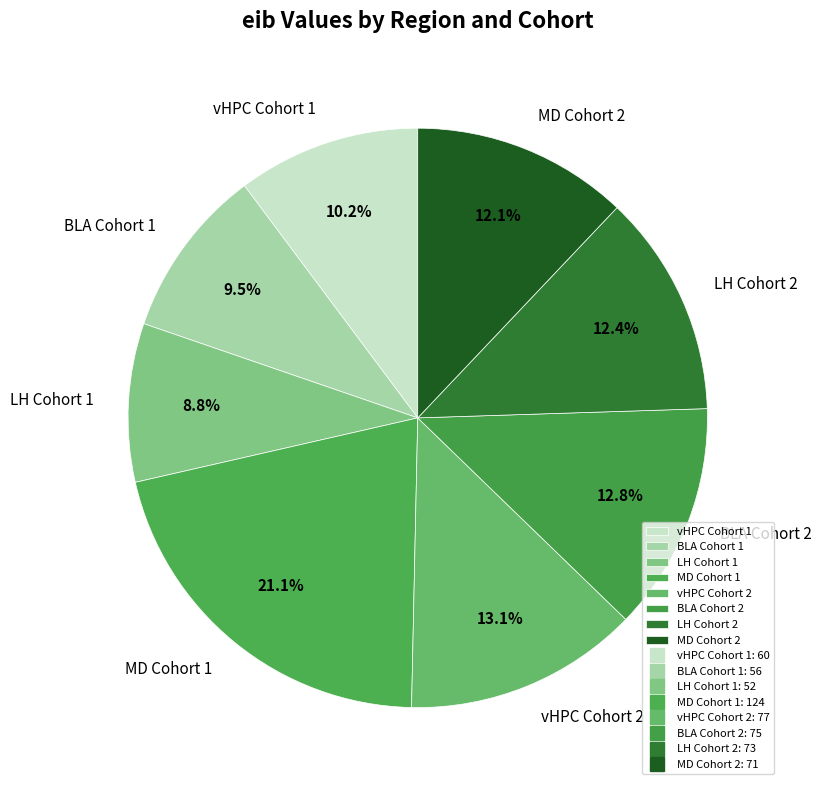

How many slices are in this pie chart?

8